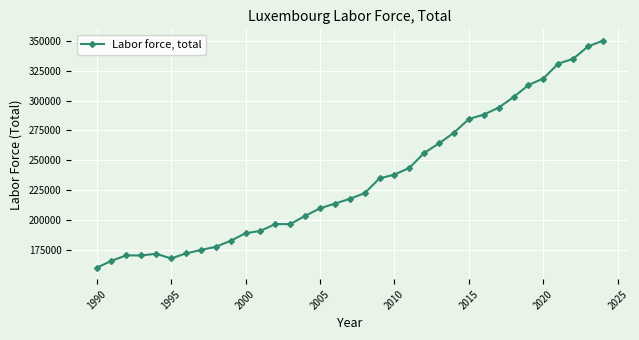

What is the difference between the maximum and minimum values?

189677